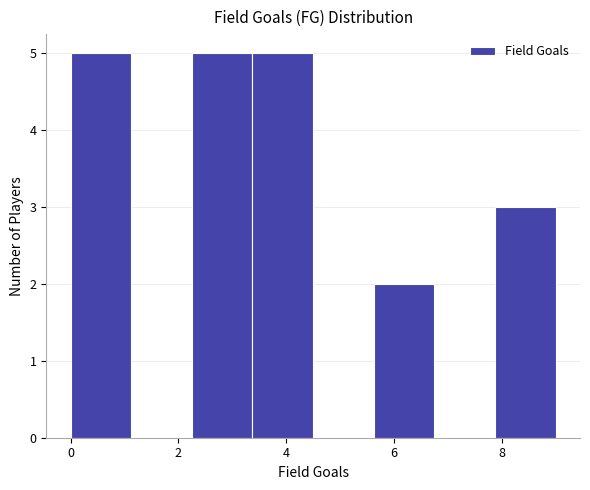

Reading left to right, list every bar in this chart as the range it spans on the x-axis followed by its height. Neither the bar edges nor the heights are printed on the chart, so give them approximately, as read against the axes.

0.0 to 1.2: 5
1.2 to 2.2: 0
2.2 to 3.4: 5
3.4 to 4.6: 5
4.6 to 5.6: 0
5.6 to 6.8: 2
6.8 to 7.8: 0
7.8 to 9.0: 3